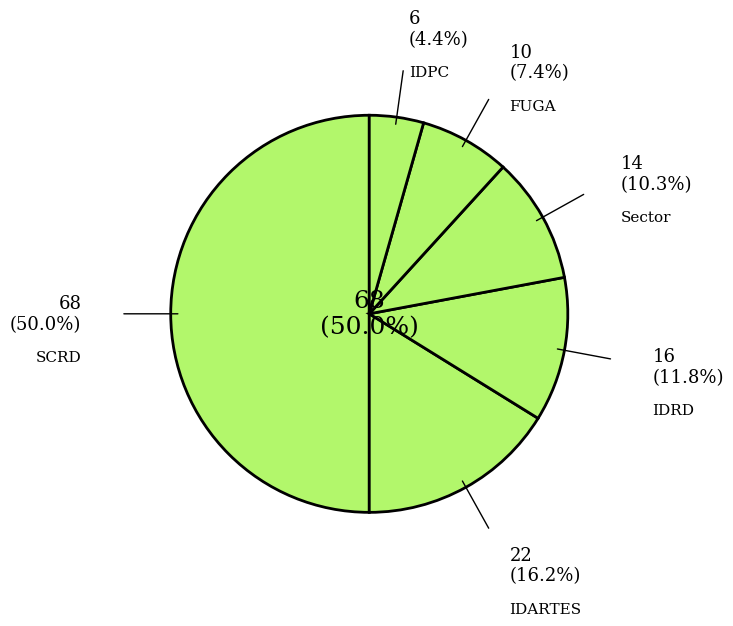

Is it true that SCRD is 50% of the pie?

True